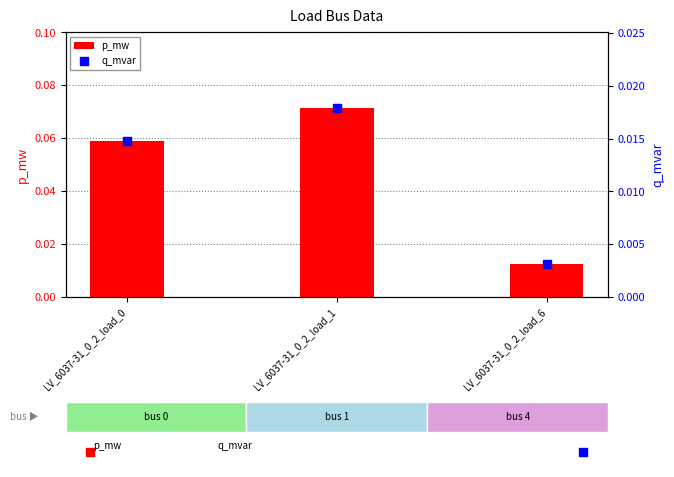

Is the value of p_mw at LV_6037-31_0_2_load_6 greater than the value of q_mvar at LV_6037-31_0_2_load_1?

No